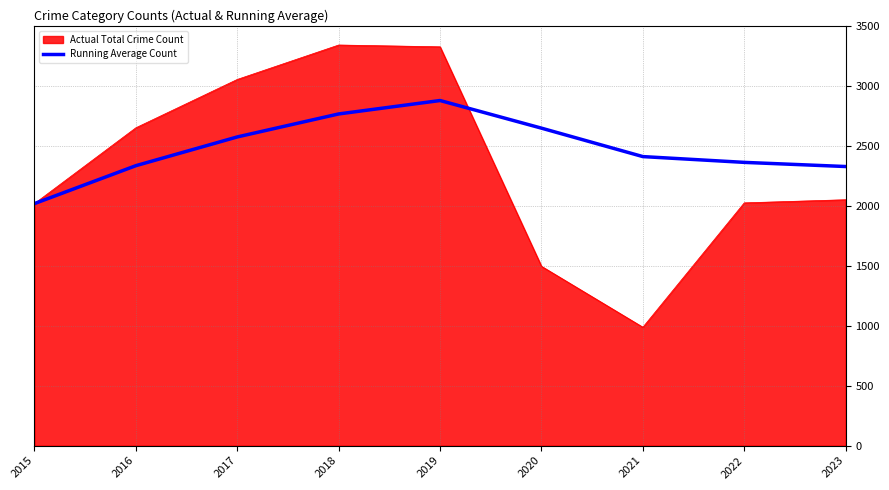

What is the minimum value shown in the chart?

987.0